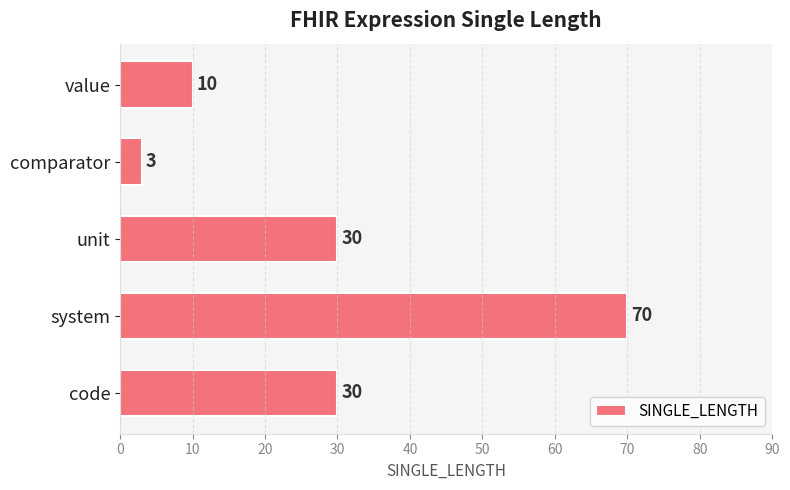

Count the values in the range 10 to 30.

3